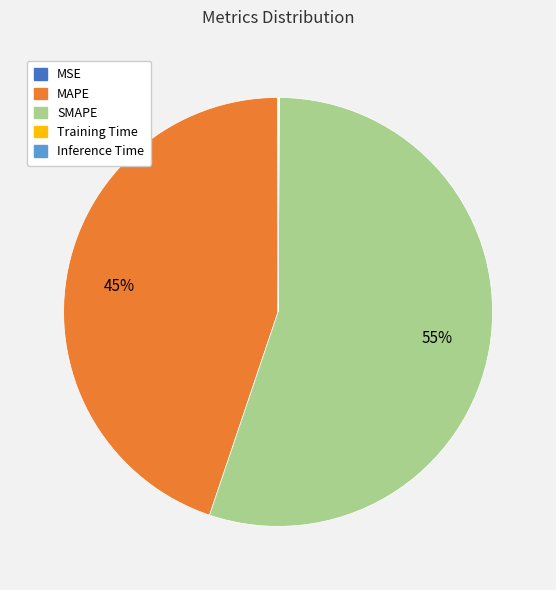

Is there a majority slice in this chart?

Yes